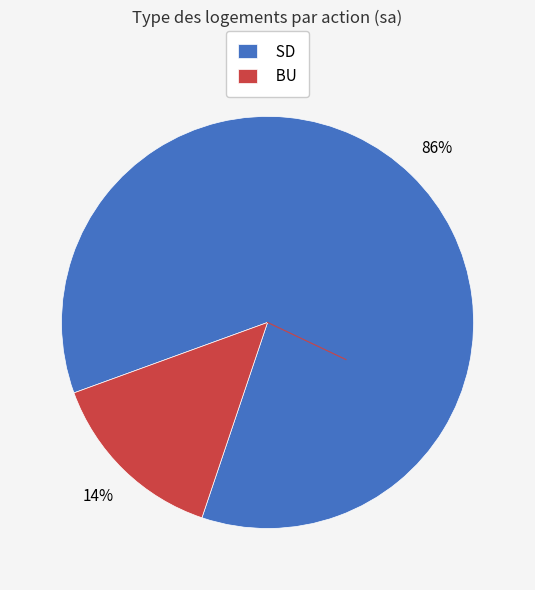

Which category has the biggest portion of the pie?

SD